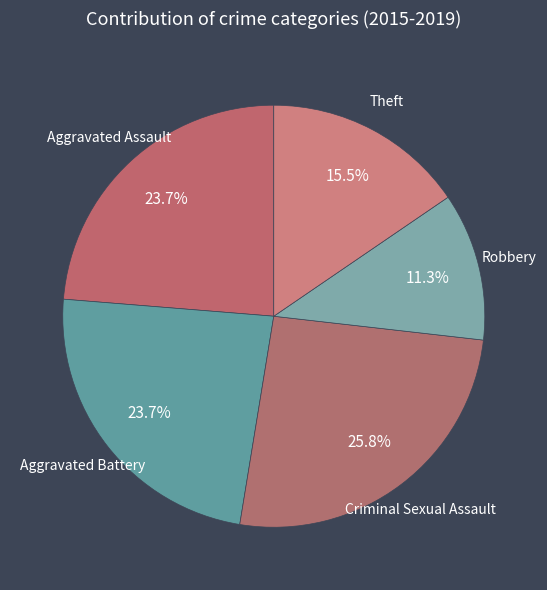

Count the number of slices in the pie.

5